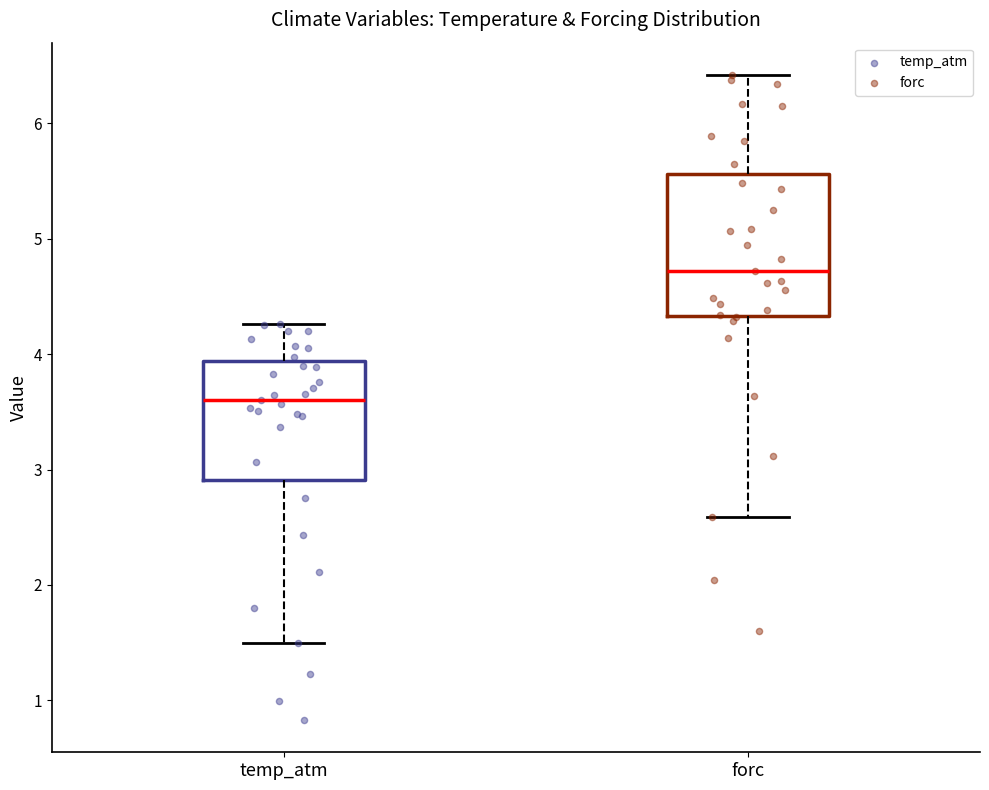

Reading left to right, transcribe this box plot: for each box, give where its median line is, the range the box spans, and where its two whiskers end, as read against the y-axis. The values are not printed on the chart, so give them approximately, as read against the axis.

temp_atm: median 3.6, box 2.9 to 3.9, whiskers 1.5 to 4.3
forc: median 4.7, box 4.3 to 5.6, whiskers 2.6 to 6.4